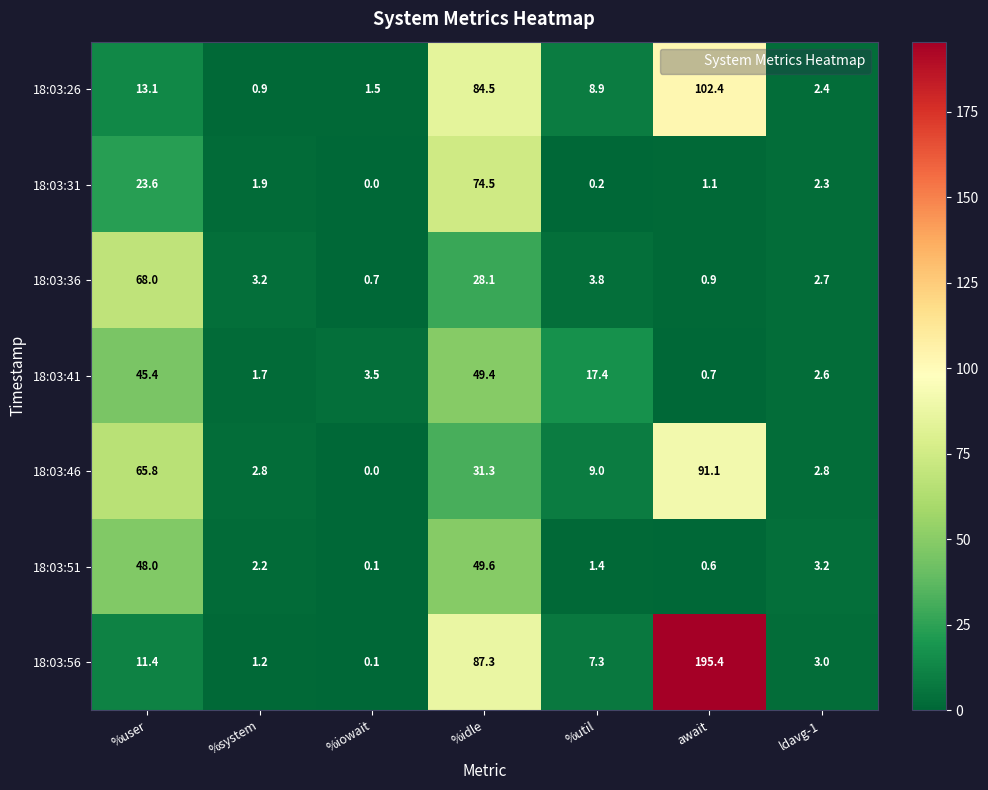

Is it true that 18:03:31 equals 0.0 at %iowait?

True